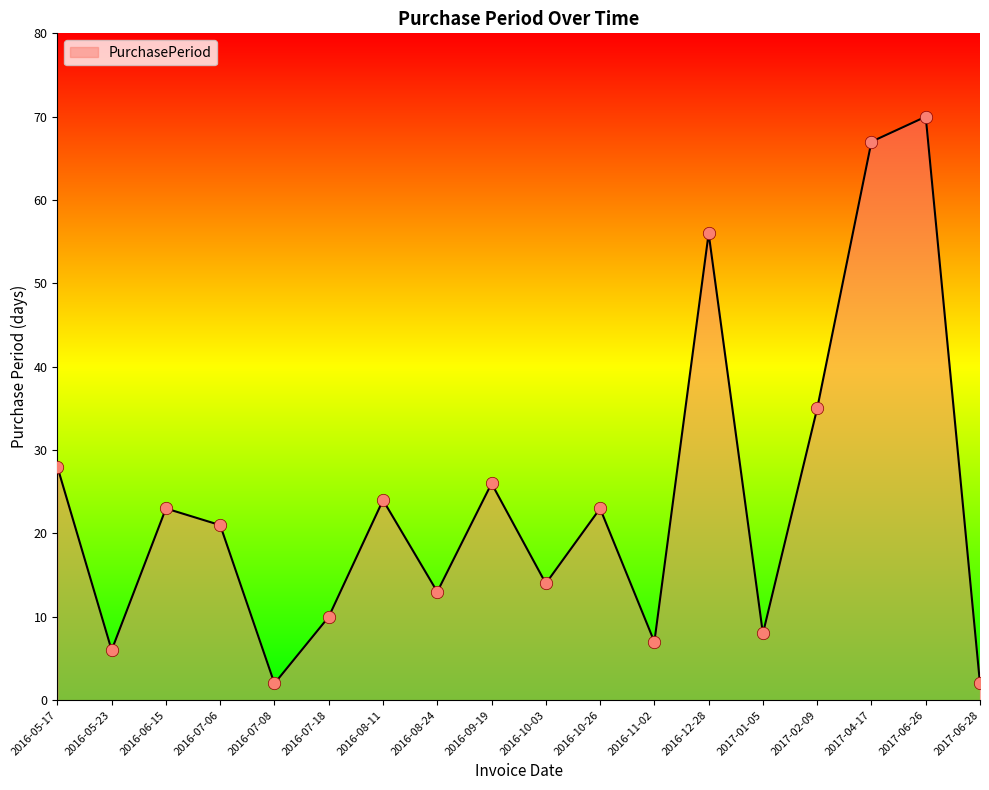

What is the change in value from 2016-05-23 to 2016-12-28?

+50